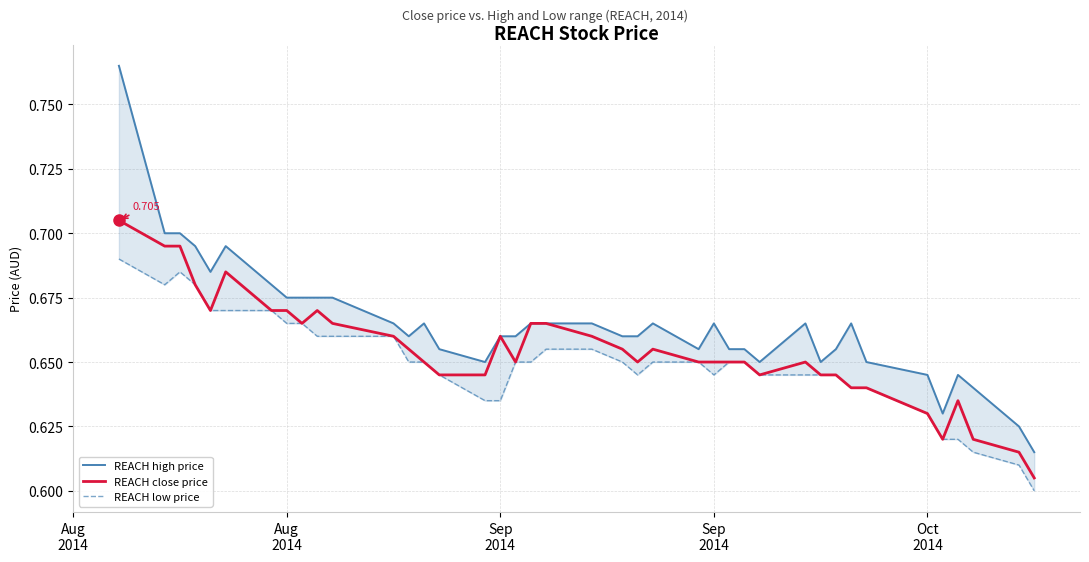

In REACH close price, how many points are higher than both neighbors (excluding endpoints)?

6